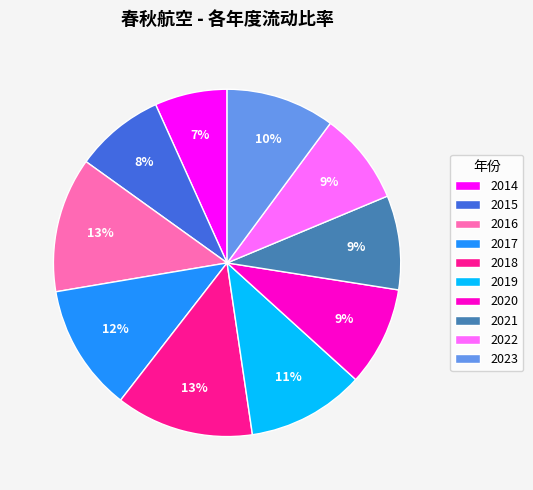

Is 2014 the majority of the pie?

No